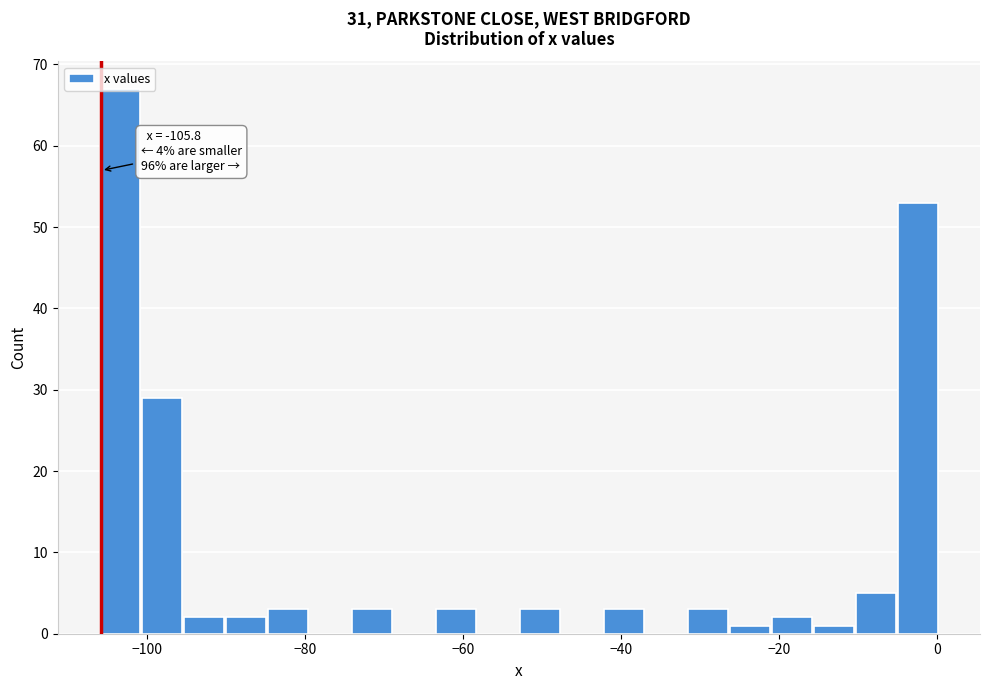

Read against the x-axis, roughly where is the centre of the tallest bar?

-104